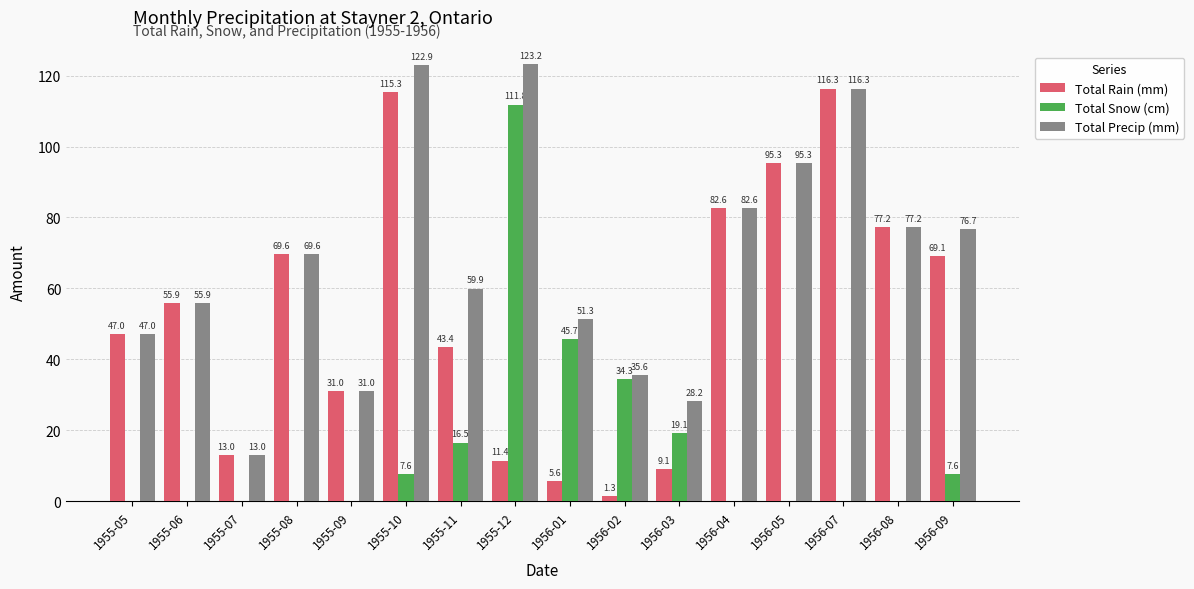

The Total Snow (cm) series shows 76.5 at 1955-07. True or false?

False